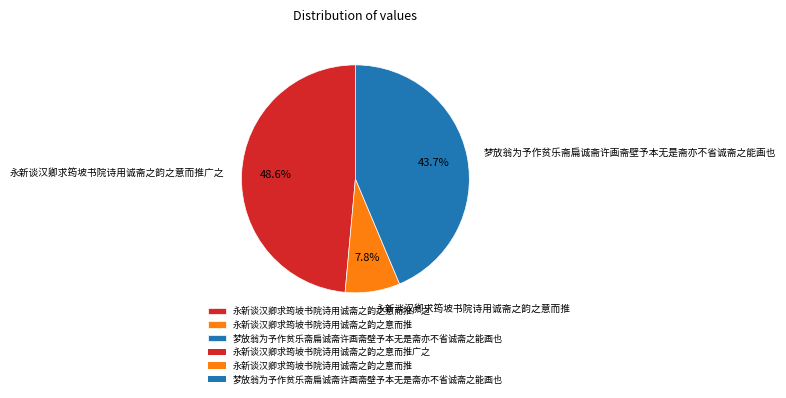

To the nearest percent, what is the difference between the 永新谈汉卿求筠坡书院诗用诚斋之韵之意而推 and 梦放翁为予作贫乐斋扁诚斋许画斋壁予本无是斋亦不省诚斋之能画也 slice percentages?

36%